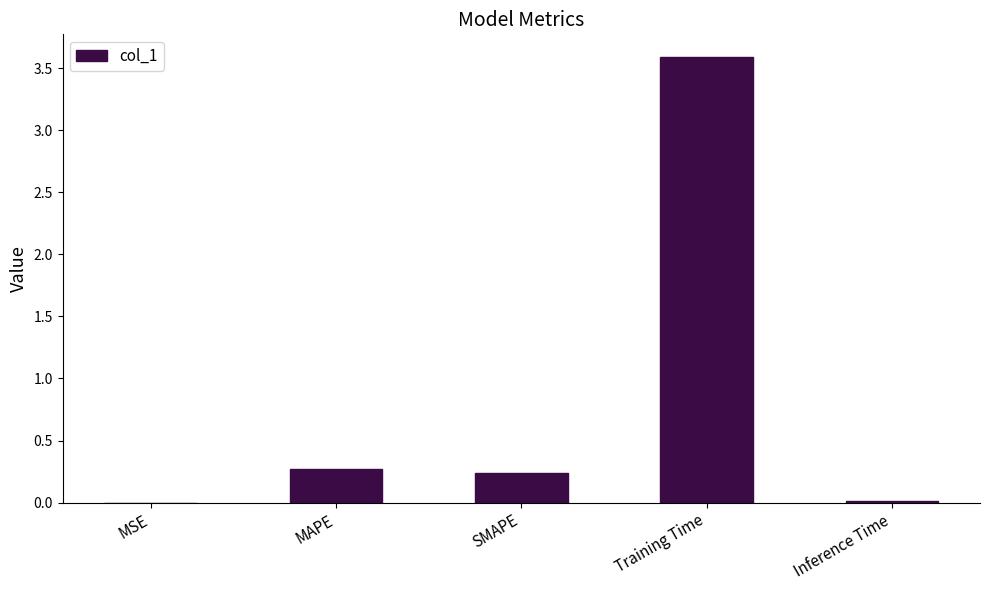

What is the sum of all values?

4.1